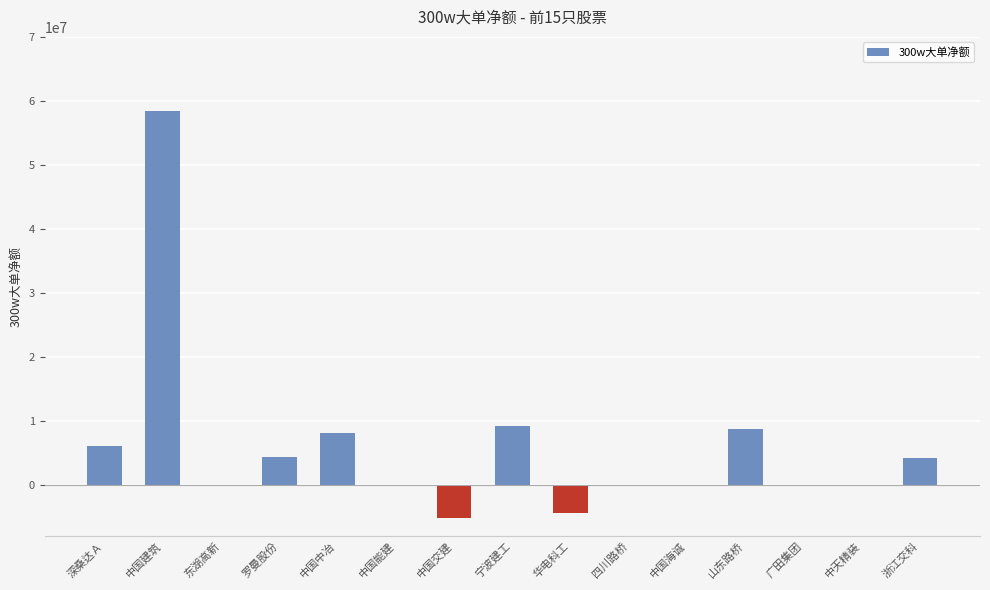

The value at 中天精装 is -26291524. True or false?

False